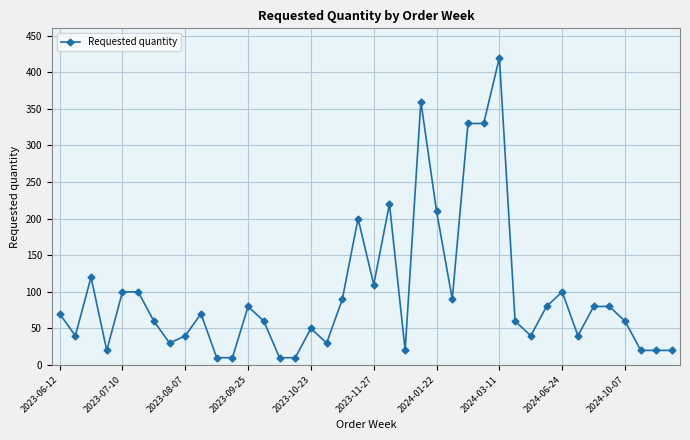

What is the minimum value shown in the chart?

10